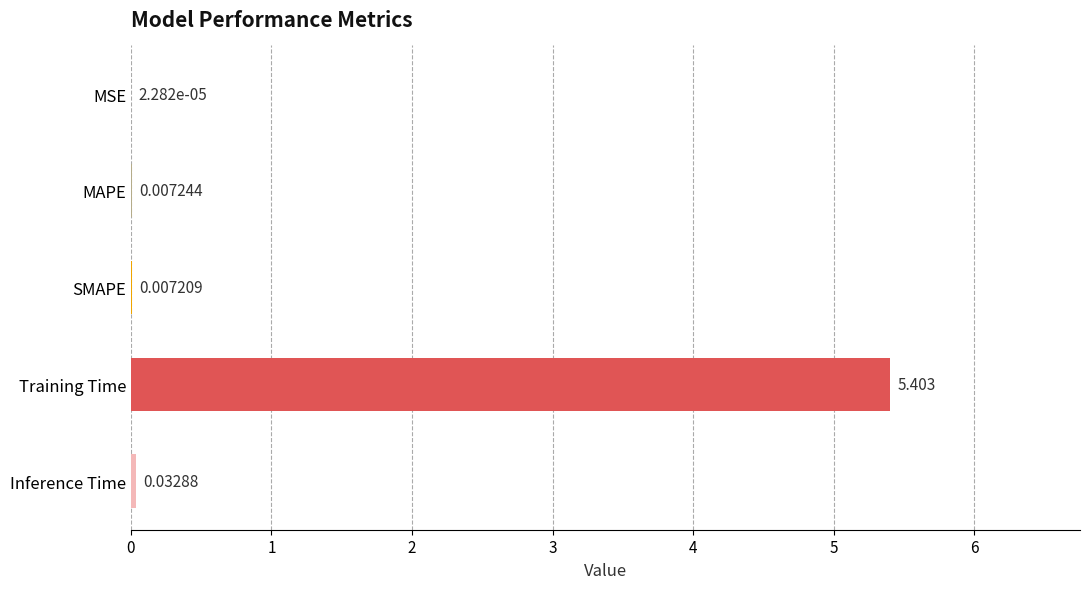

Between Inference Time and MAPE, which is larger?

Inference Time